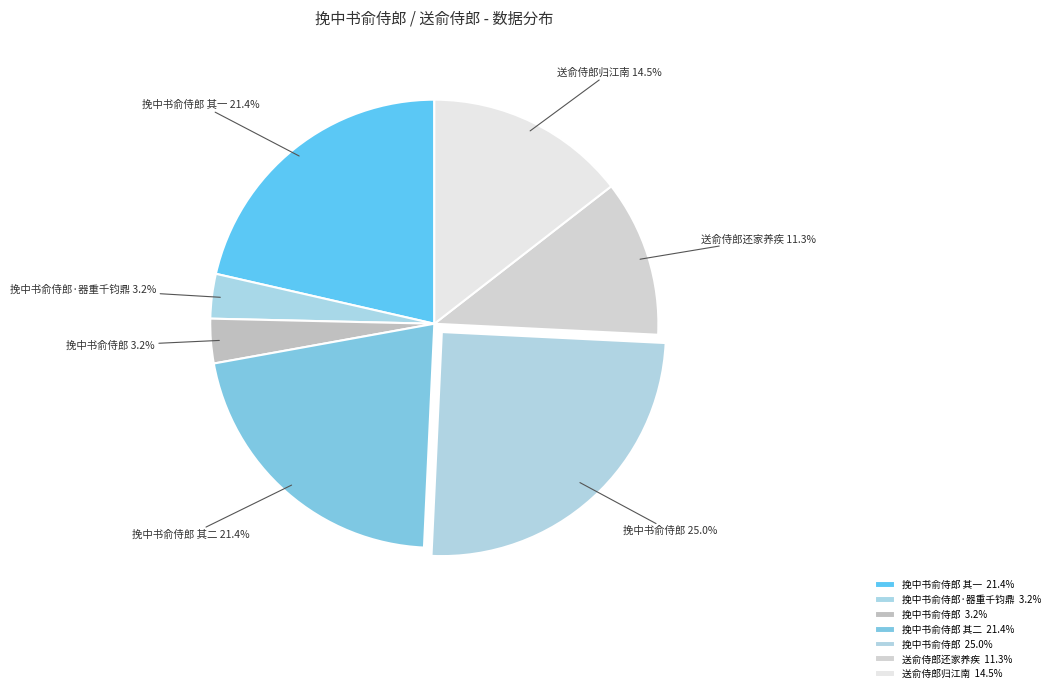

Rank the categories by value from highest to lowest.

挽中书俞侍郎, 挽中书俞侍郎 其一, 挽中书俞侍郎 其二, 送俞侍郎归江南, 送俞侍郎还家养疾, 挽中书俞侍郎·器重千钧鼎, 挽中书俞侍郎